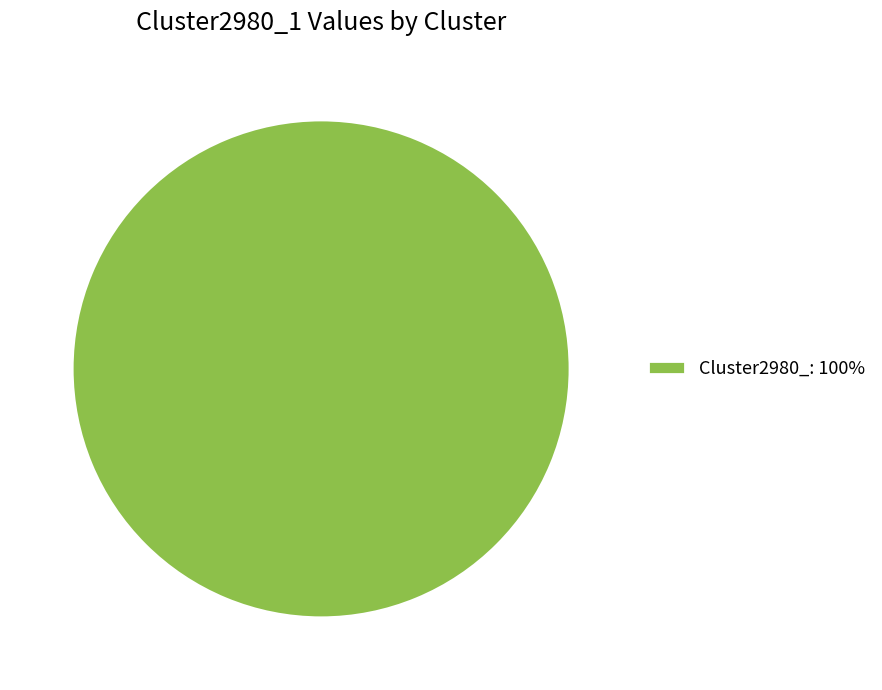

Rank the categories by value from highest to lowest.

Cluster2980_: 100%